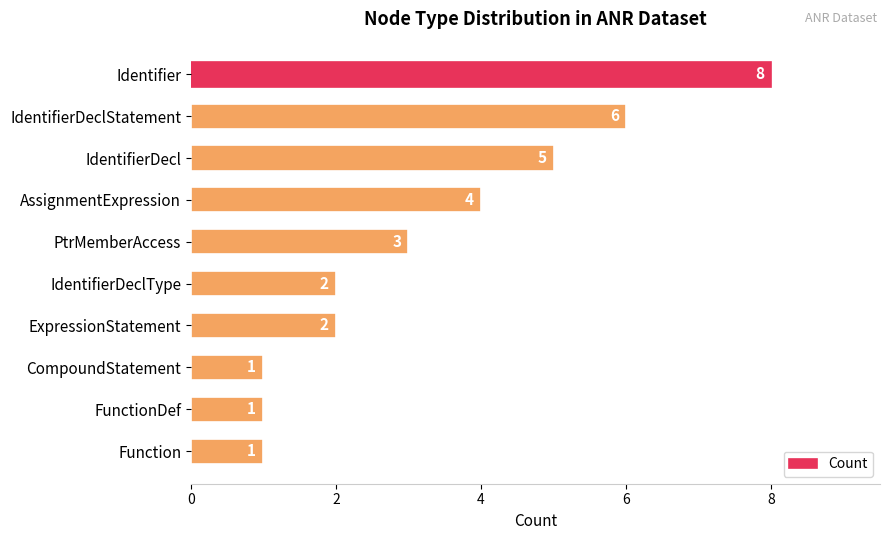

At which category does the chart reach its peak across all series?

Identifier